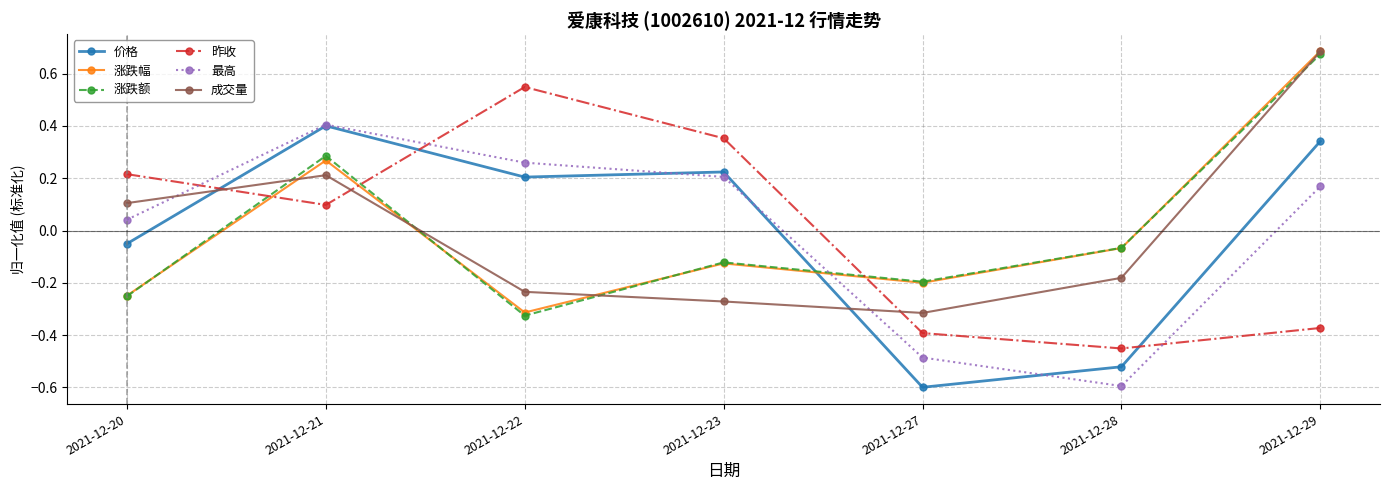

True or false: 成交量 and 昨收 intersect in this chart.

True